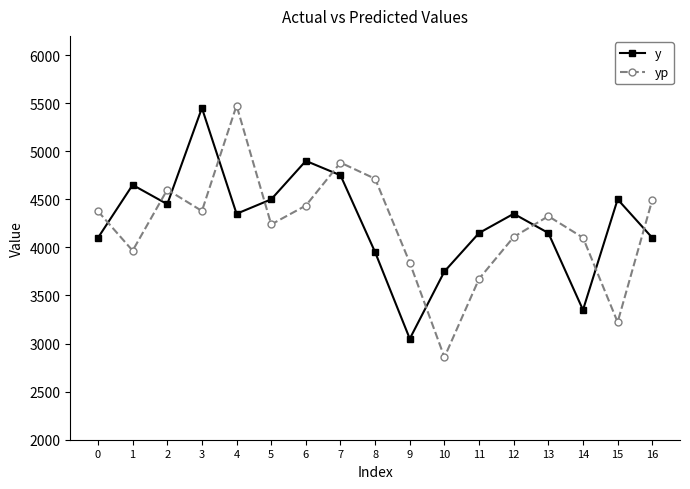

What is the difference between the second highest and minimum values in the yp series?

2023.8